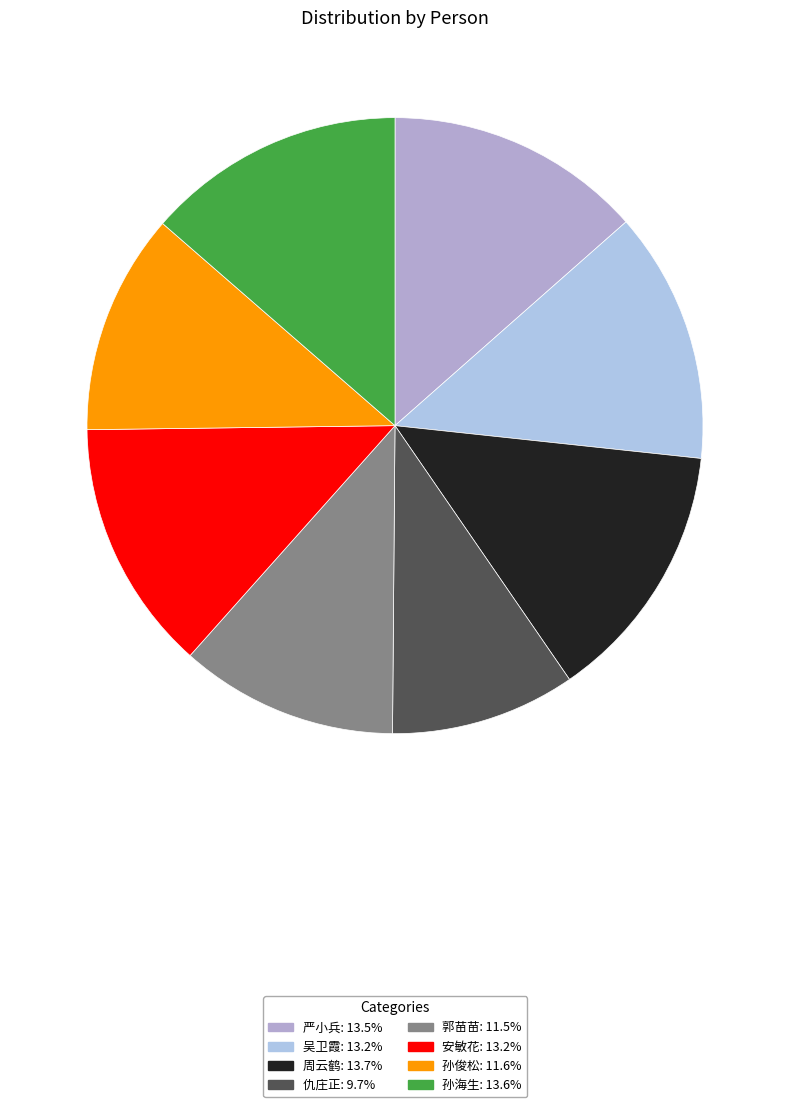

How many segments does this pie chart have?

8